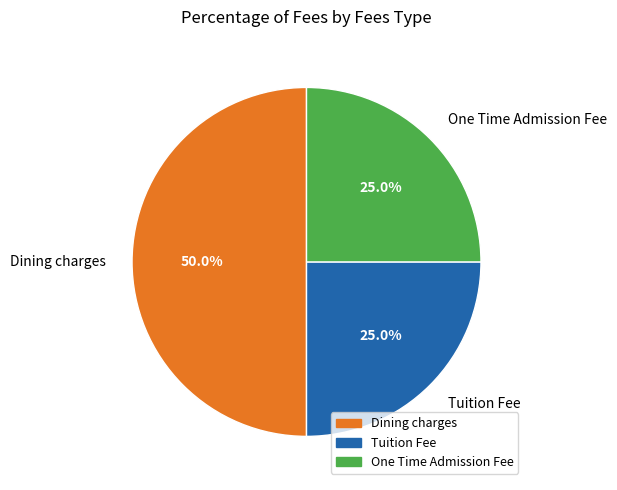

To the nearest percent, what is the average slice percentage?

33%